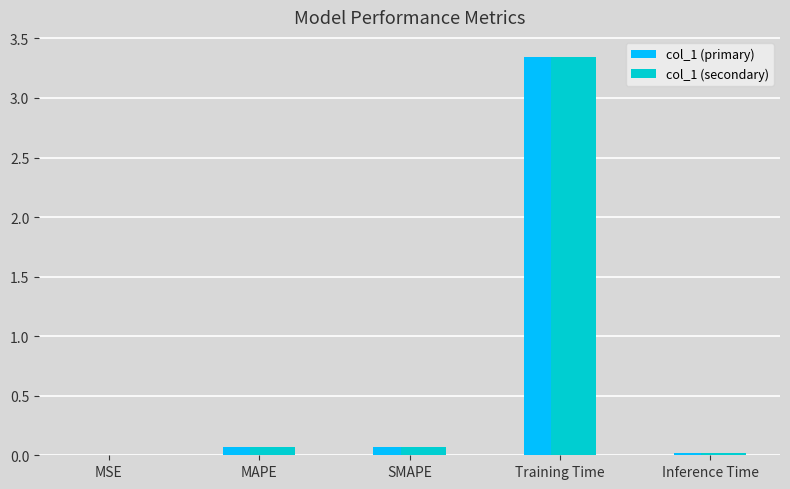

The value of col_1 (primary) at Training Time is 0.9. True or false?

False